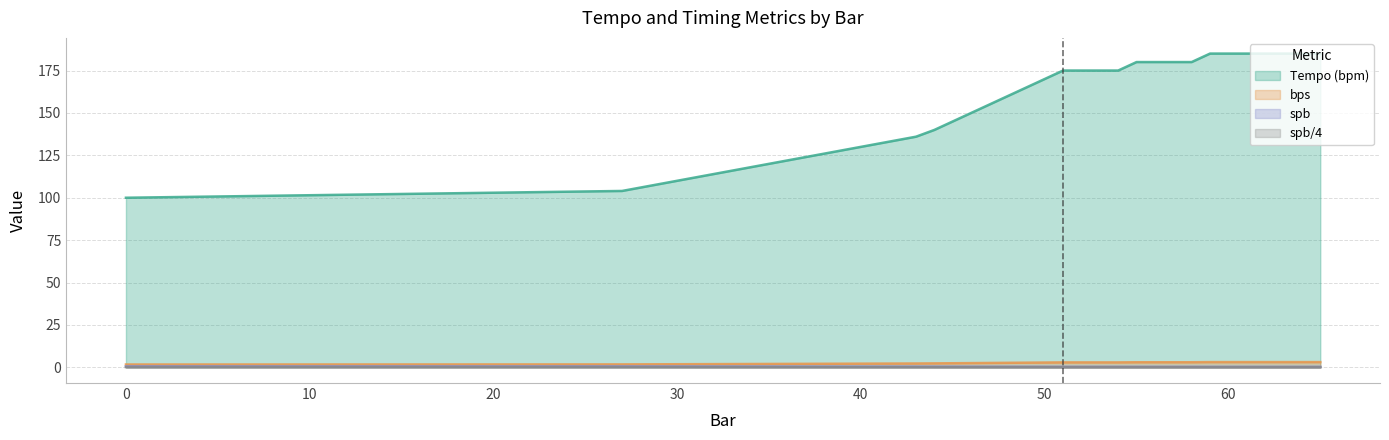

Reading right to left, extract all data points from this chart.

Tempo (bpm): 65=185.0	64=185.0	63=185.0	62=185.0	61=185.0	60=185.0	59=185.0	58=180.0	57=180.0	56=180.0	55=180.0	54=175.0	53=175.0	52=175.0	51=175.0	50=170.0	49=165.0	48=160.0	47=155.0	46=150.0	45=145.0	44=140.0	43=136.0	42=134.0	41=132.0	40=130.0	39=128.0	38=126.0	37=124.0	36=122.0	35=120.0	34=118.0	33=116.0	32=114.0	31=112.0	30=110.0	29=108.0	28=106.0	27=104.0	0=100.0
bps: 65=3.1	64=3.1	63=3.1	62=3.1	61=3.1	60=3.1	59=3.1	58=3.0	57=3.0	56=3.0	55=3.0	54=2.9	53=2.9	52=2.9	51=2.9	50=2.8	49=2.8	48=2.7	47=2.6	46=2.5	45=2.4	44=2.3	43=2.3	42=2.2	41=2.2	40=2.2	39=2.1	38=2.1	37=2.1	36=2.0	35=2.0	34=2.0	33=1.9	32=1.9	31=1.9	30=1.8	29=1.8	28=1.8	27=1.7	0=1.7
spb: 65=0.3	64=0.3	63=0.3	62=0.3	61=0.3	60=0.3	59=0.3	58=0.3	57=0.3	56=0.3	55=0.3	54=0.3	53=0.3	52=0.3	51=0.3	50=0.4	49=0.4	48=0.4	47=0.4	46=0.4	45=0.4	44=0.4	43=0.4	42=0.4	41=0.5	40=0.5	39=0.5	38=0.5	37=0.5	36=0.5	35=0.5	34=0.5	33=0.5	32=0.5	31=0.5	30=0.5	29=0.6	28=0.6	27=0.6	0=0.6
spb/4: 65=0.1	64=0.1	63=0.1	62=0.1	61=0.1	60=0.1	59=0.1	58=0.1	57=0.1	56=0.1	55=0.1	54=0.1	53=0.1	52=0.1	51=0.1	50=0.1	49=0.1	48=0.1	47=0.1	46=0.1	45=0.1	44=0.1	43=0.1	42=0.1	41=0.1	40=0.1	39=0.1	38=0.1	37=0.1	36=0.1	35=0.1	34=0.1	33=0.1	32=0.1	31=0.1	30=0.1	29=0.1	28=0.1	27=0.1	0=0.1